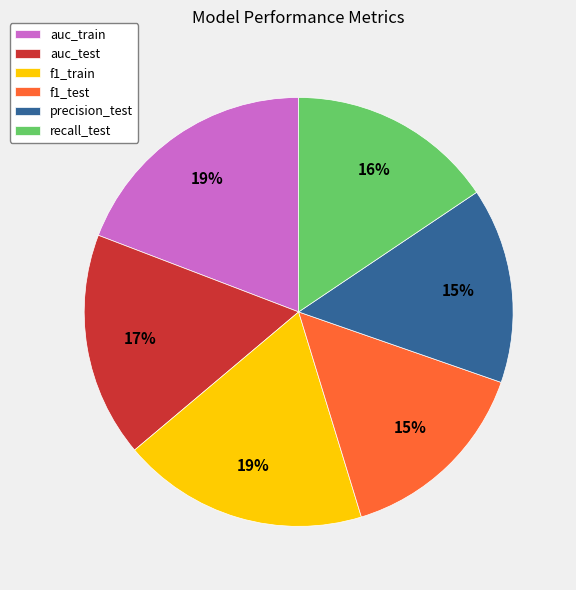

Is f1_train the majority of the pie?

No